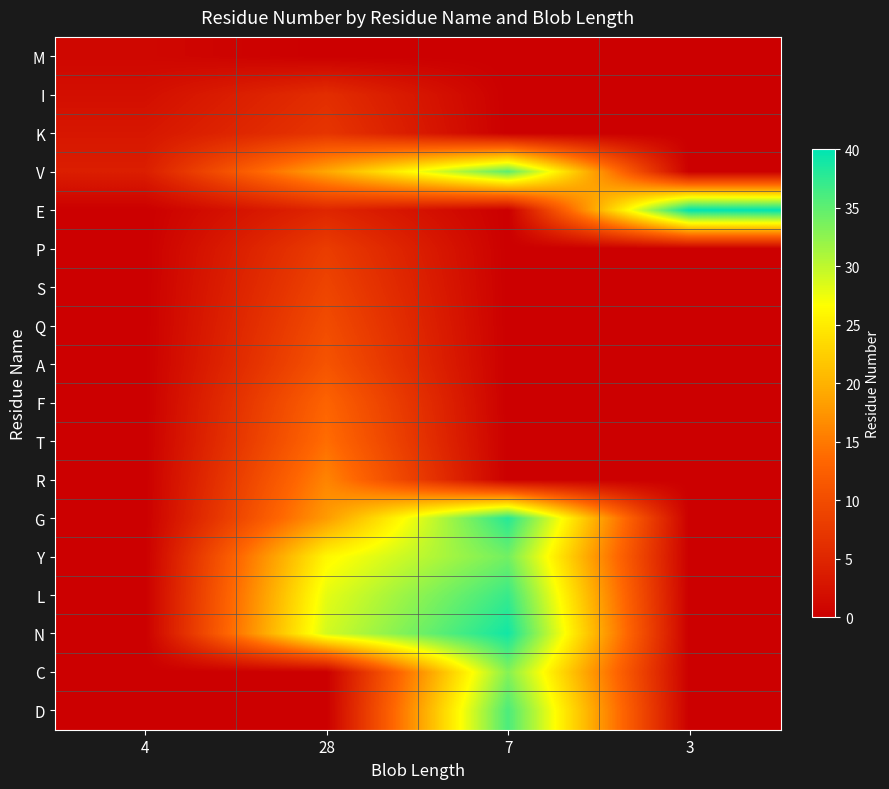

At 28, list the series in order from largest to smallest.

N, L, Y, V, G, R, T, F, A, Q, S, P, K, I, E, M, C, D